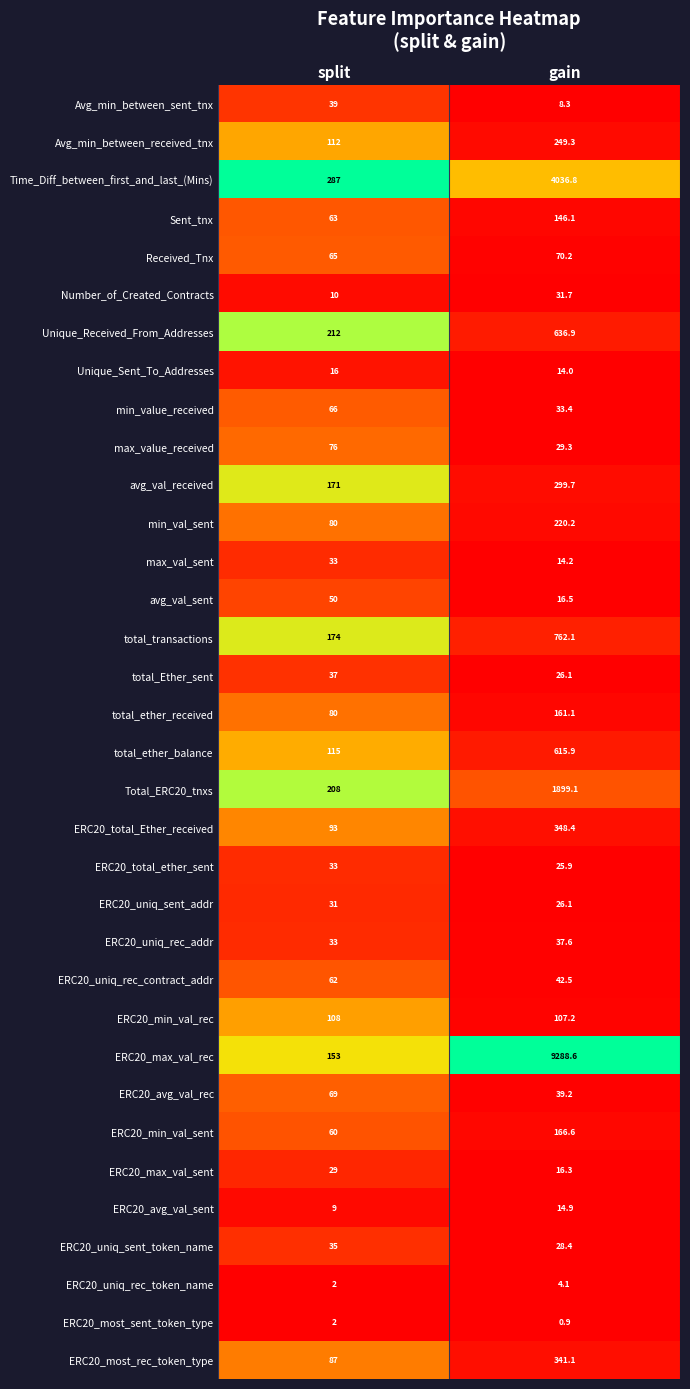

What is the sum of the ERC20_total_Ether_received values at gain and split?

441.4